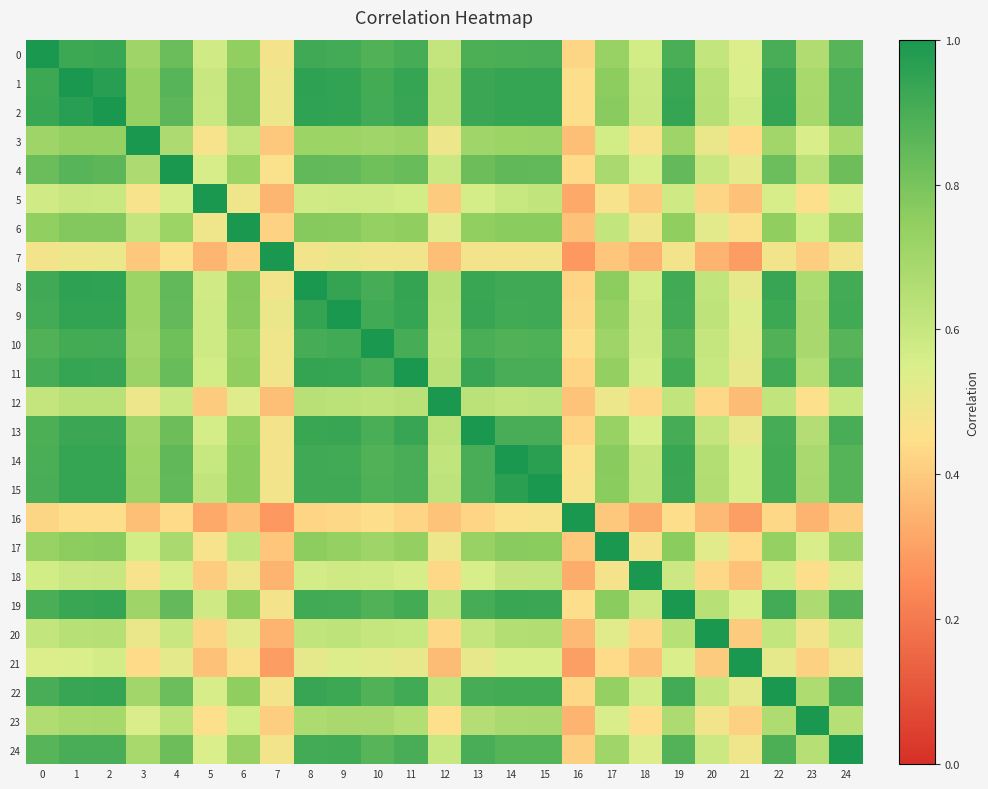

Which series has the largest total across all categories?

2